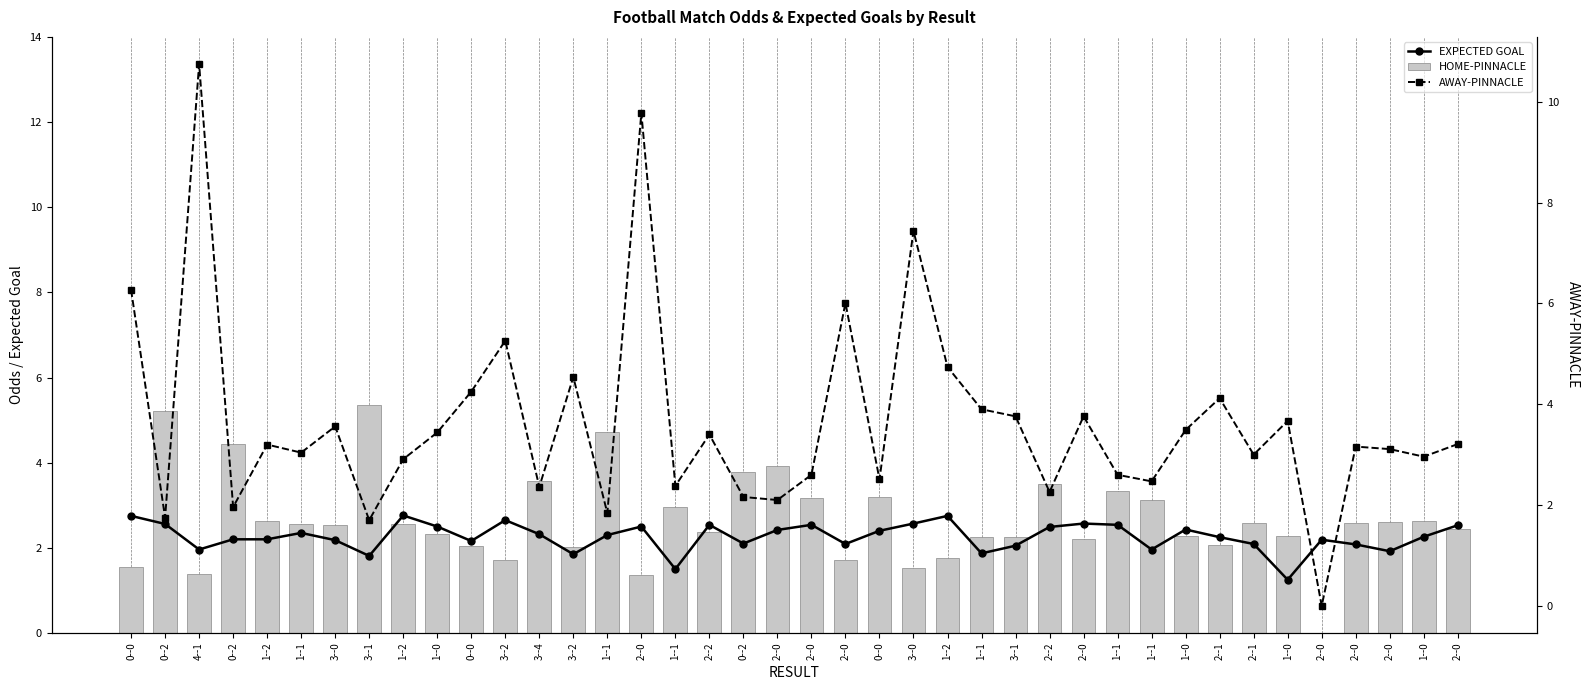

What is the total value across all series at 2--0?

13.6